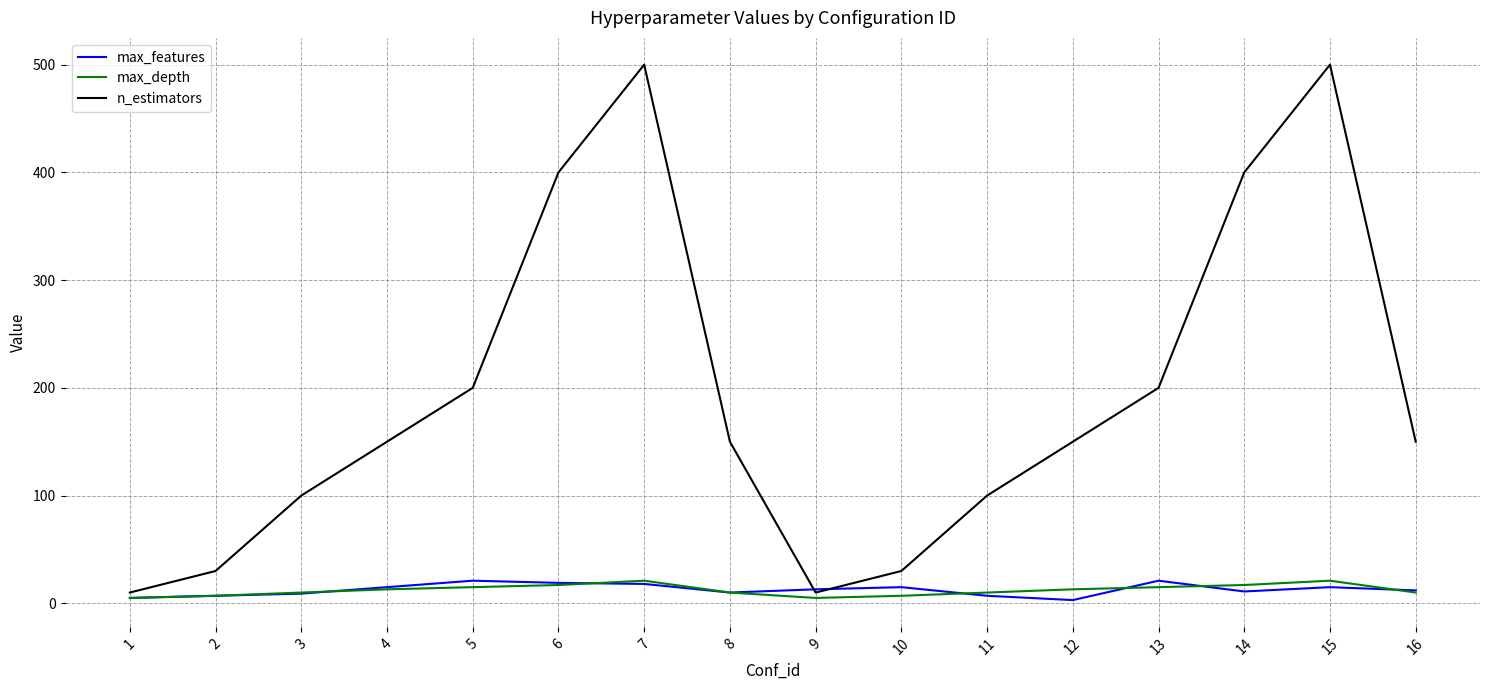

Is the value of n_estimators at 2 greater than the value of max_depth at 12?

Yes